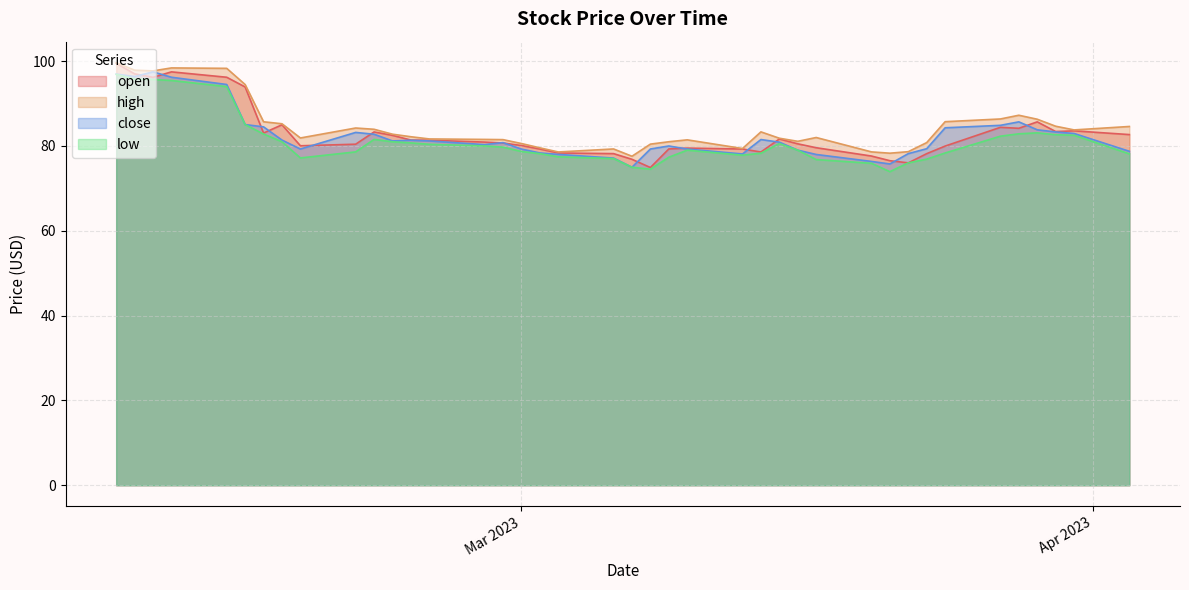

At how many categories does at least one series exceed 78?

39